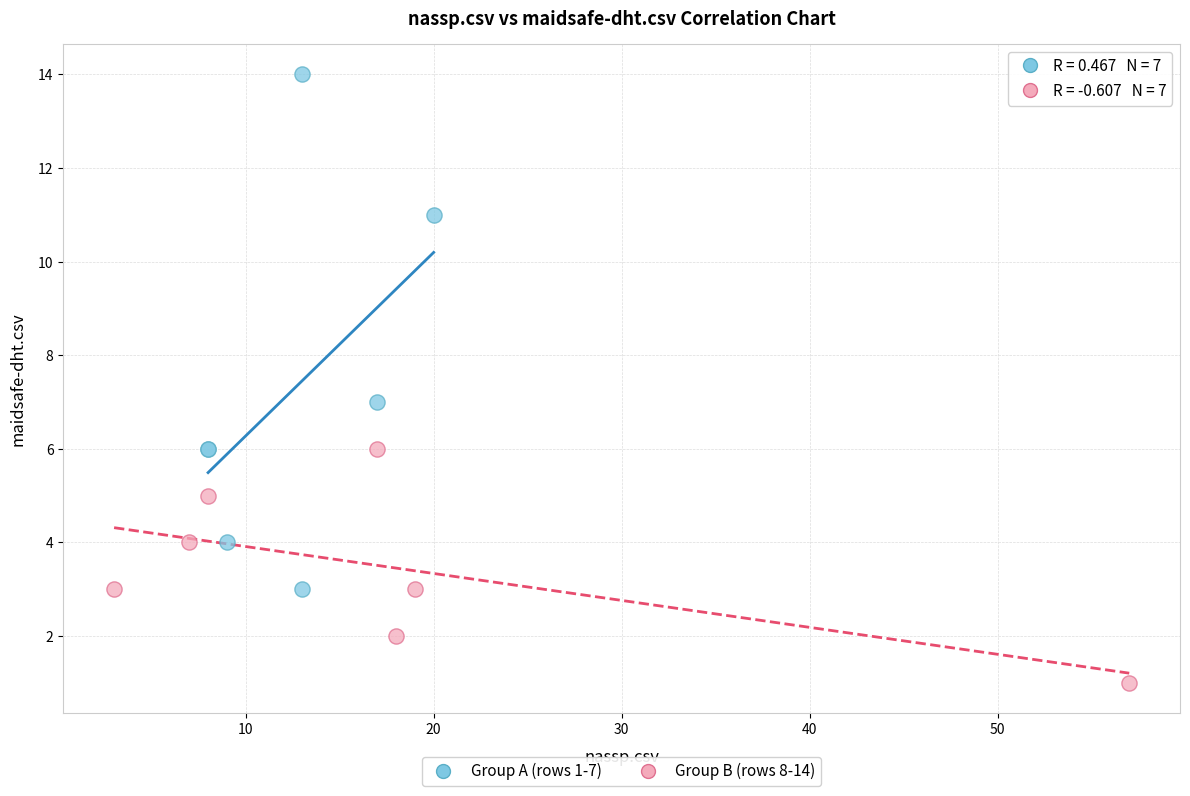

Which series contains the lowest Y value?

Group B (rows 8-14)